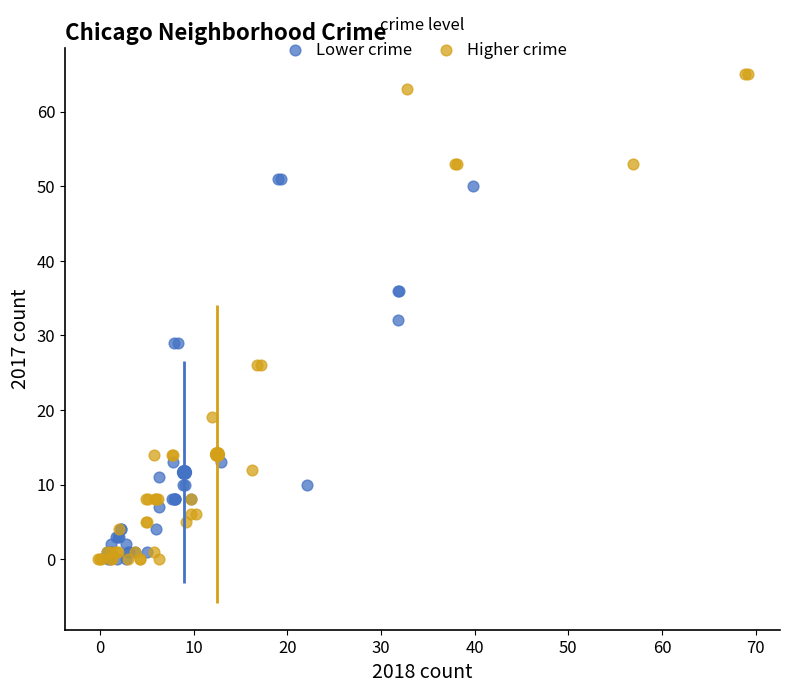

What are all the series names shown in the legend?

Lower crime, Higher crime